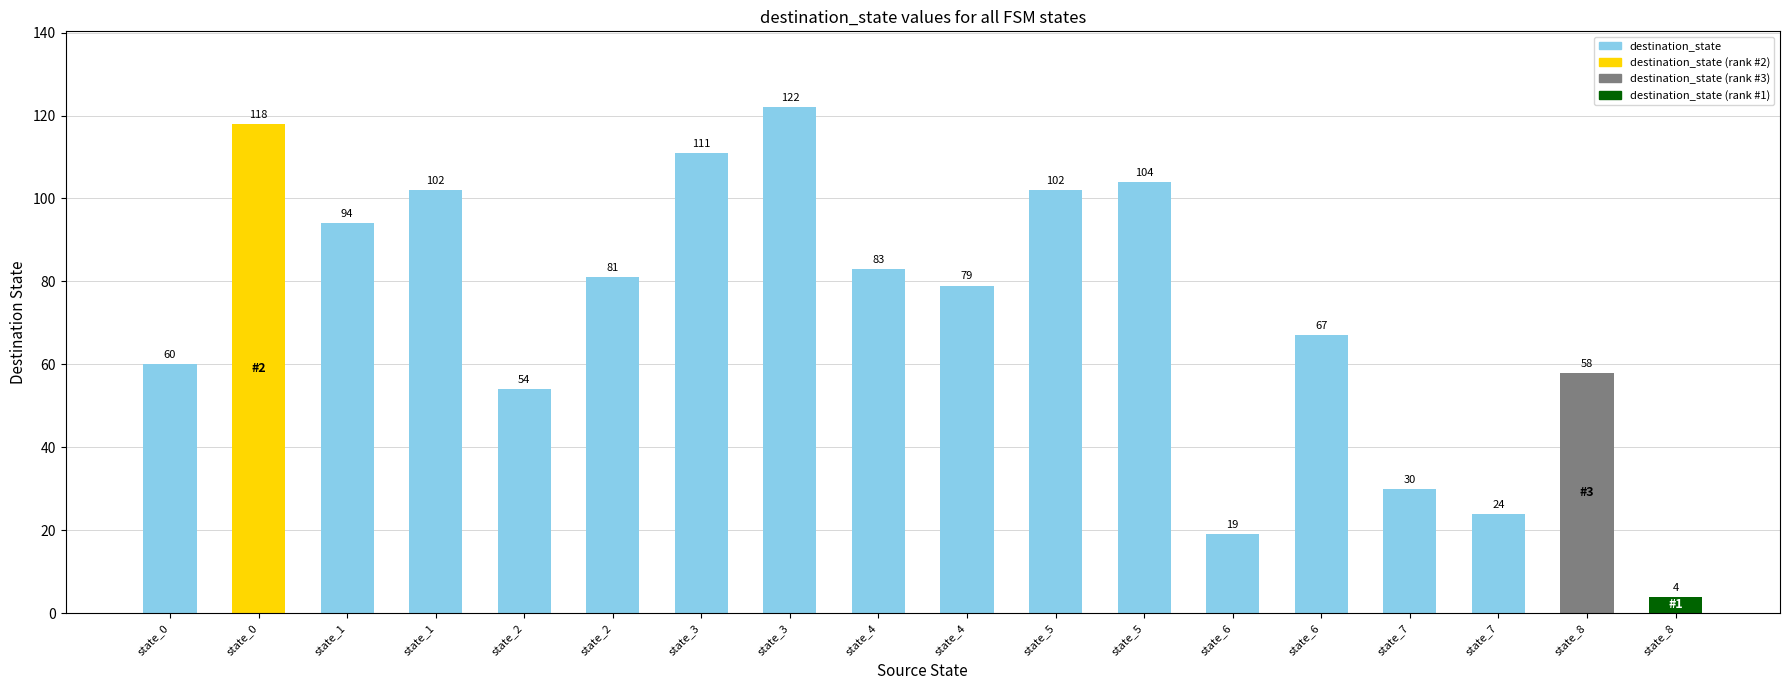

What is the value of the 13th bar from the left?

19